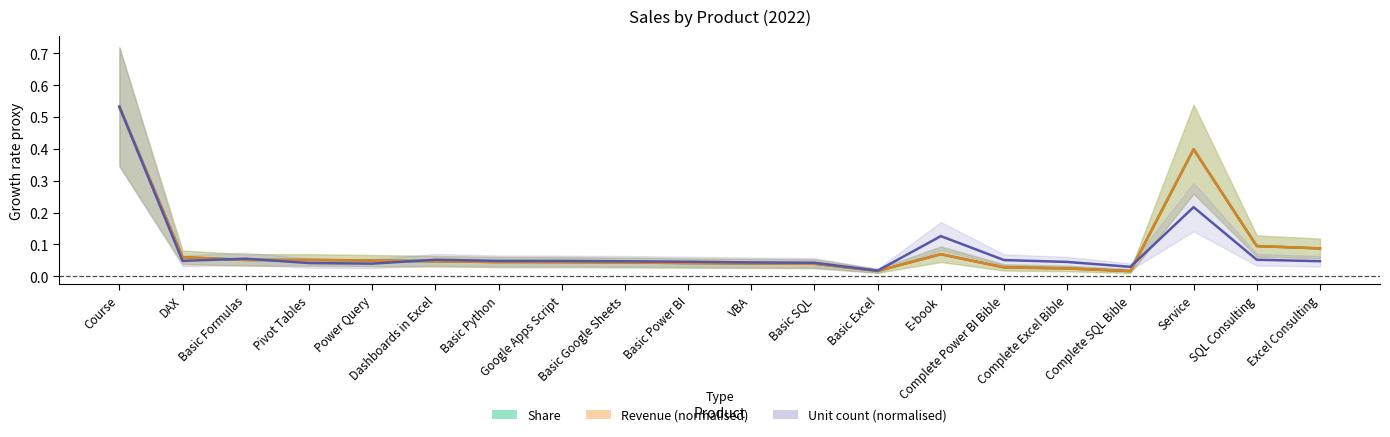

At which label is share closest to 0?

Complete SQL Bible